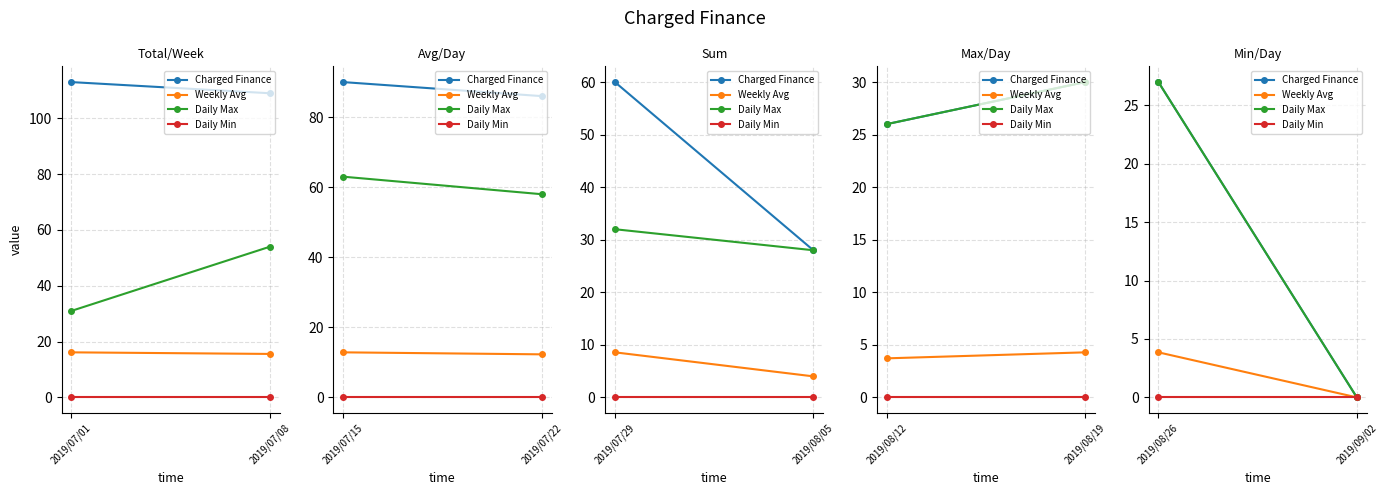

At which label does Weekly Avg first exceed 3?

2019/08/26